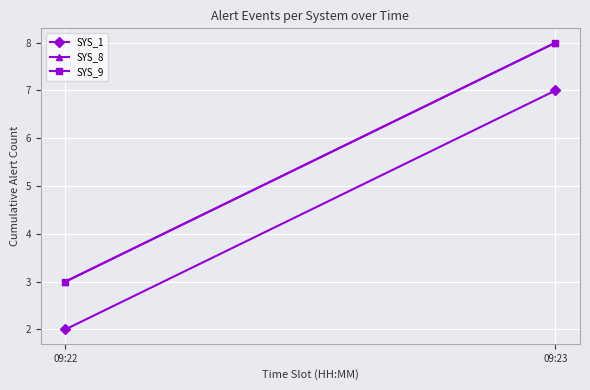

What is the difference between the maximum and minimum values in the SYS_8 series?

5